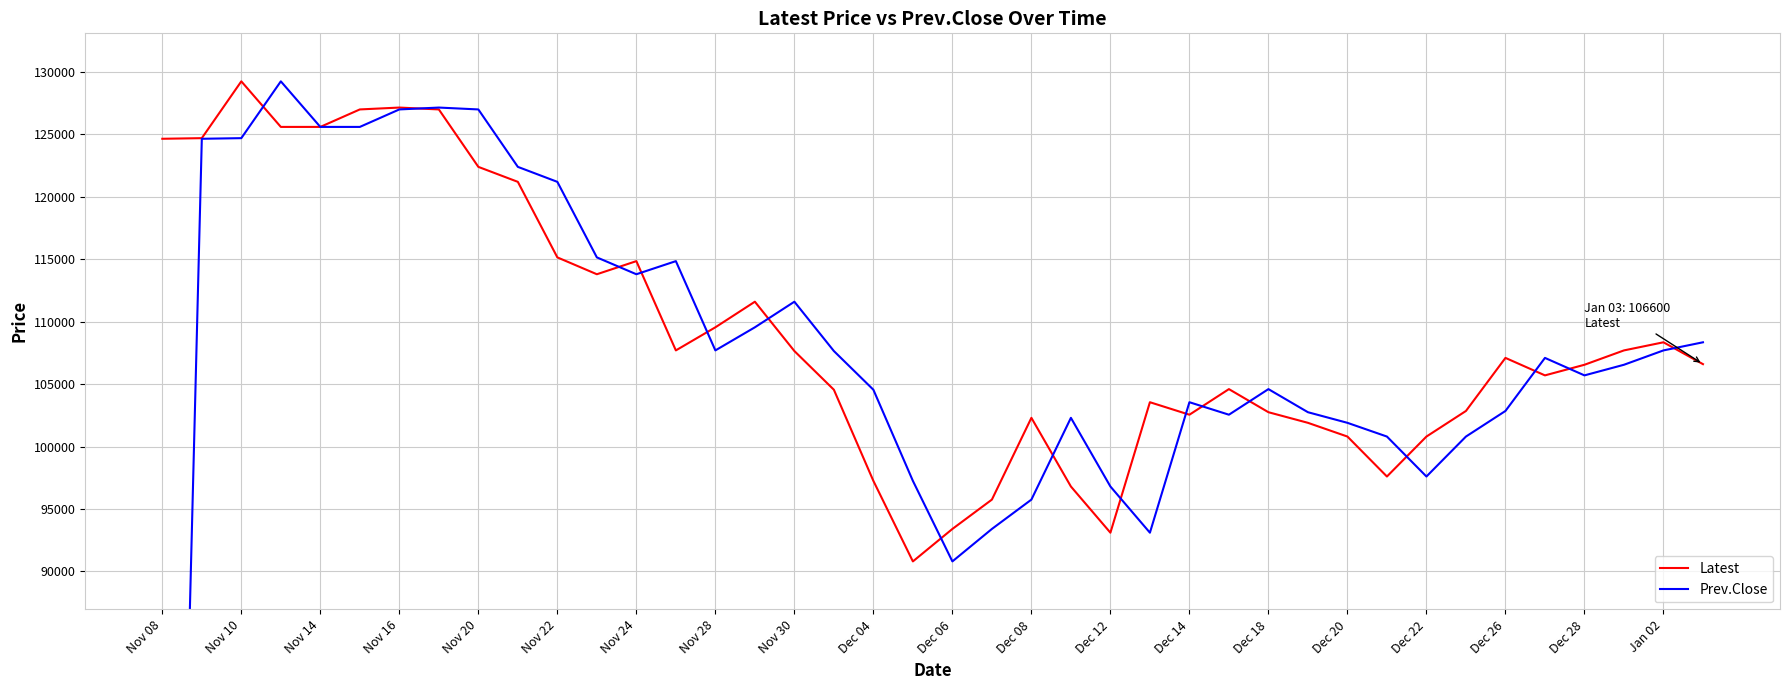

The value of Latest at Nov 14 is 125600. True or false?

True